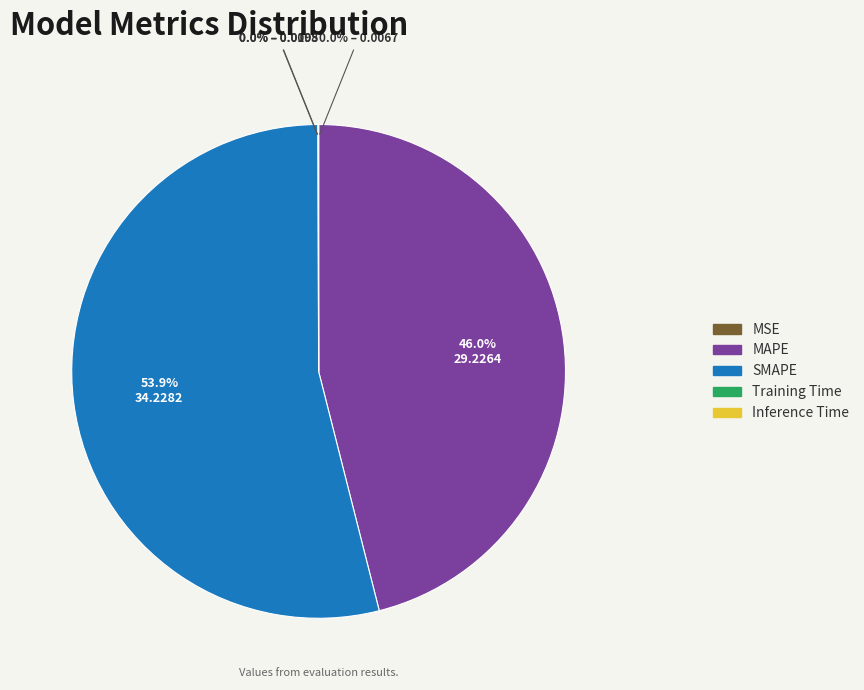

Is there a majority slice in this chart?

Yes